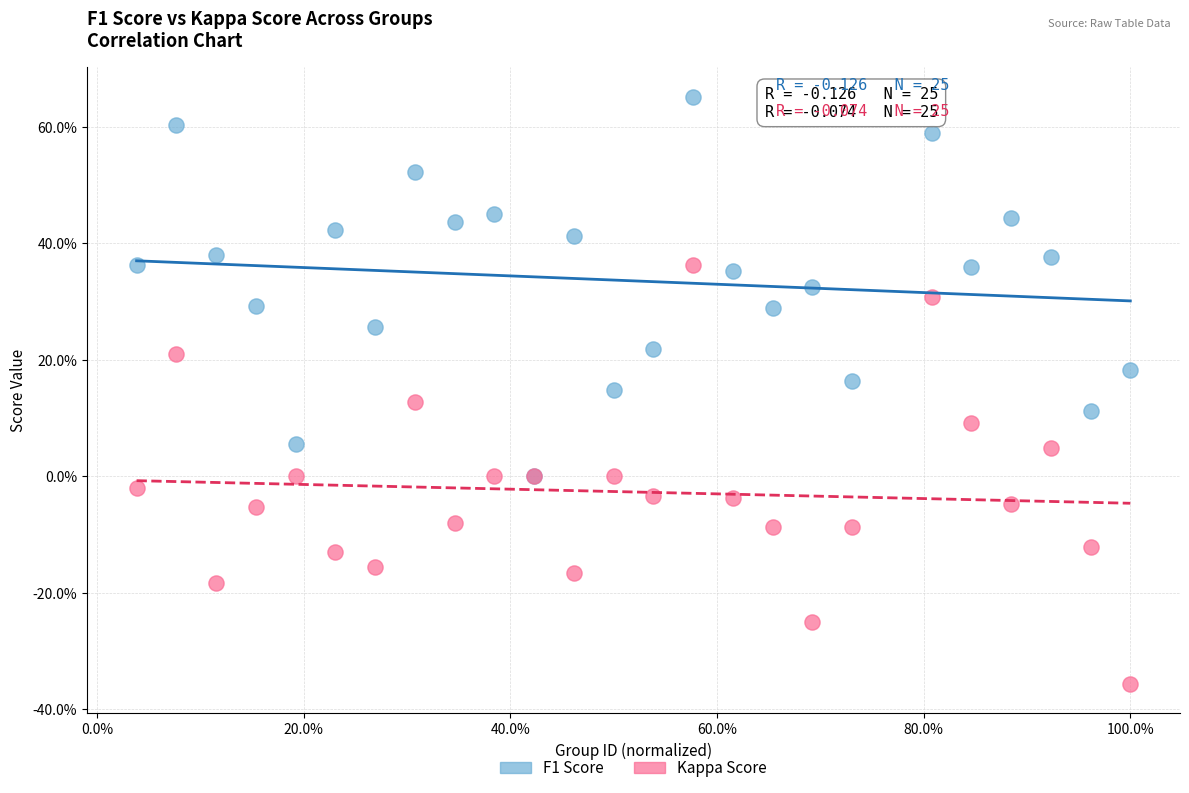

What are all the series names shown in the legend?

F1 Score, Kappa Score